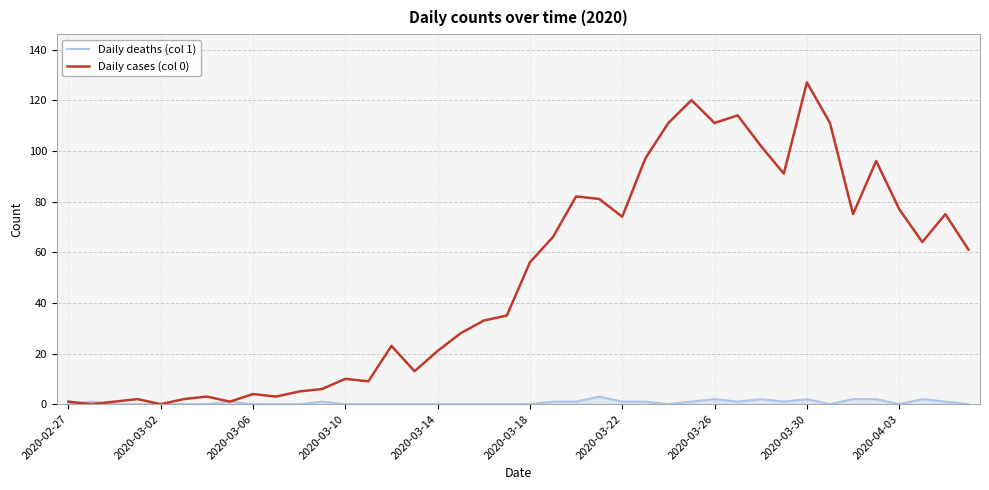

After their last crossing, which series has the higher values: Daily deaths (col 1) or Daily cases (col 0)?

Daily cases (col 0)